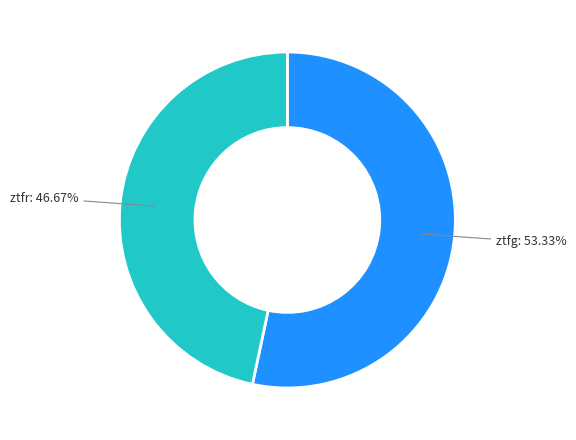

Does any single category account for the majority?

Yes